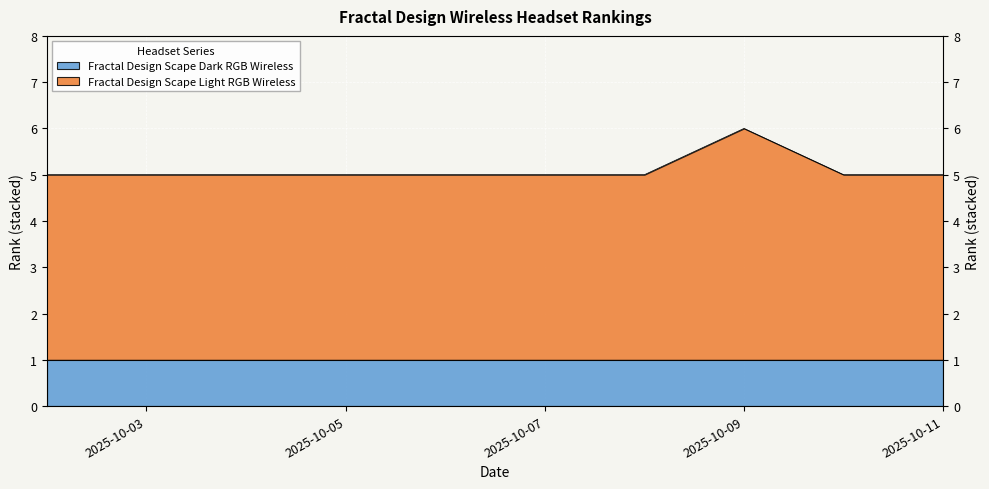

What is the average value?

5